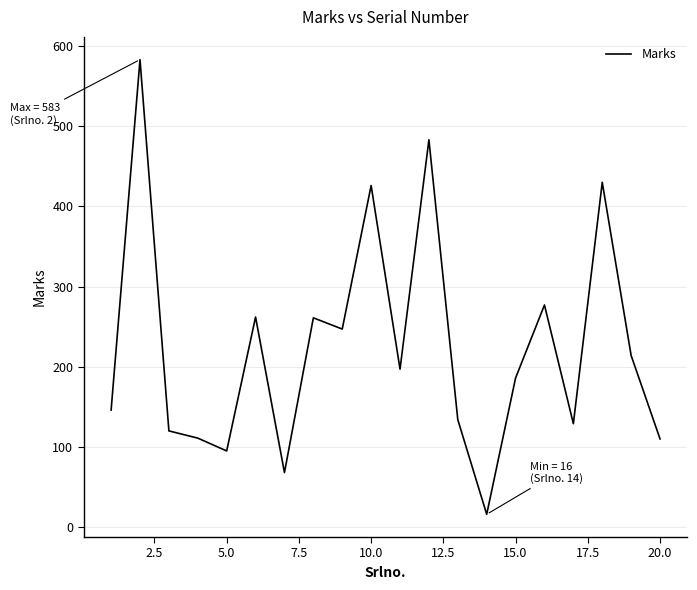

What is the difference between the maximum and minimum values?

567